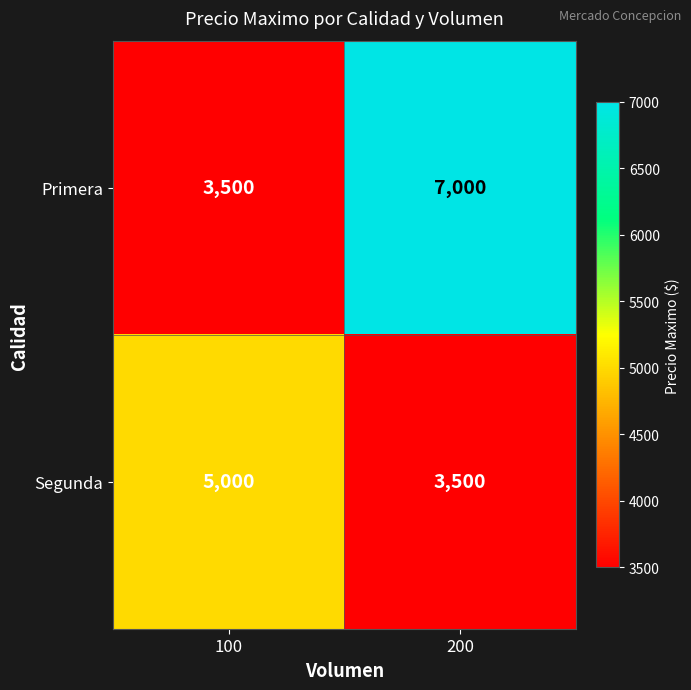

What is the sum of all Segunda values?

8500